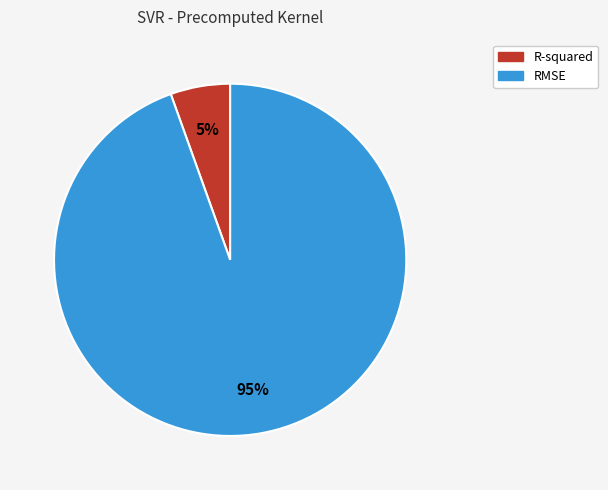

True or false: R-squared accounts for 1% of the total.

False